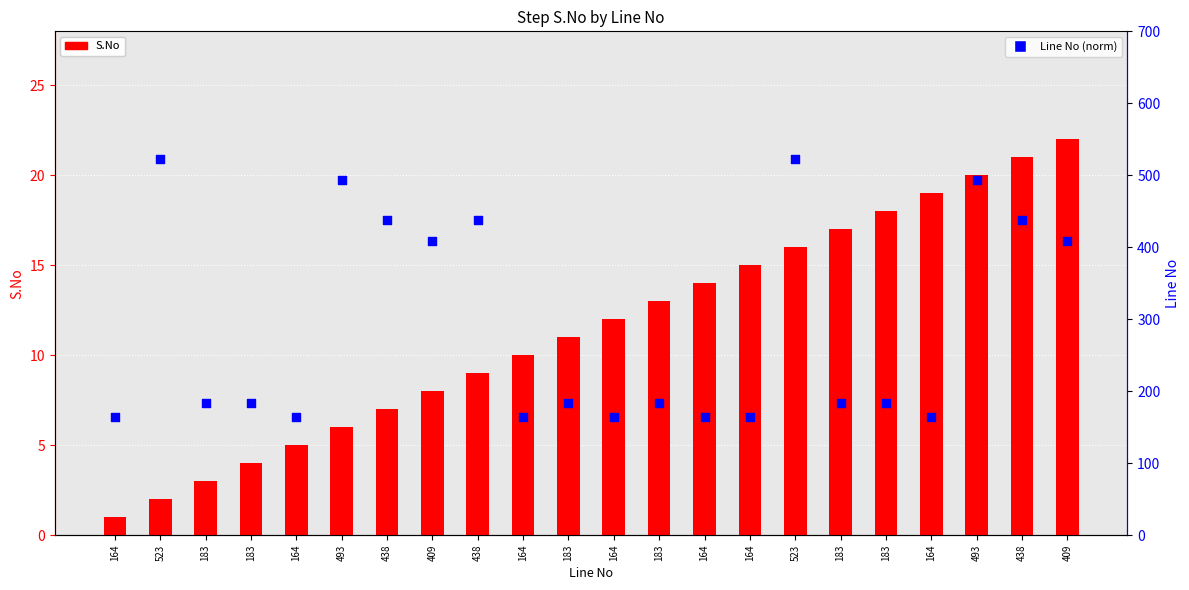

At which category is the sum across all series the highest?

523